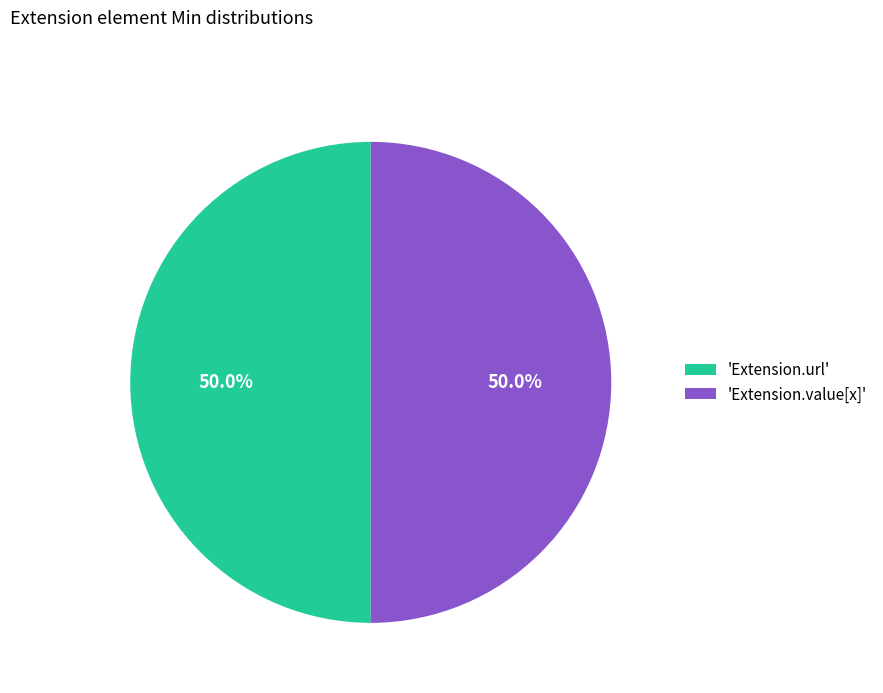

Is the sum of 'Extension.url' and 'Extension.value[x]' greater than half?

Yes